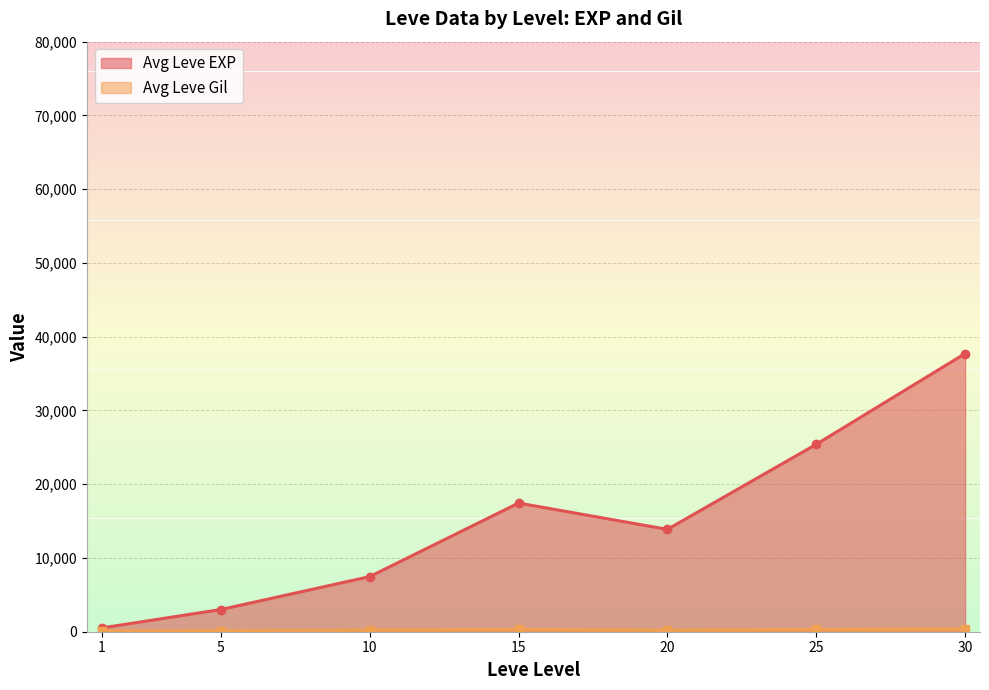

The value of Avg Leve EXP at 15 is 28429.9. True or false?

False